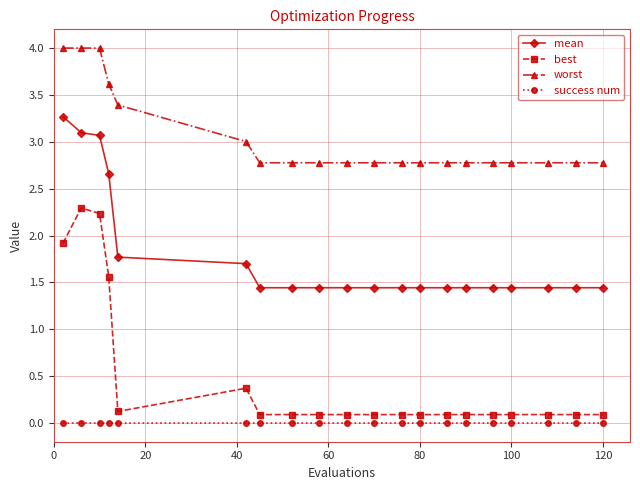

List the series in order of their overall mean, highest first.

worst, mean, best, success num